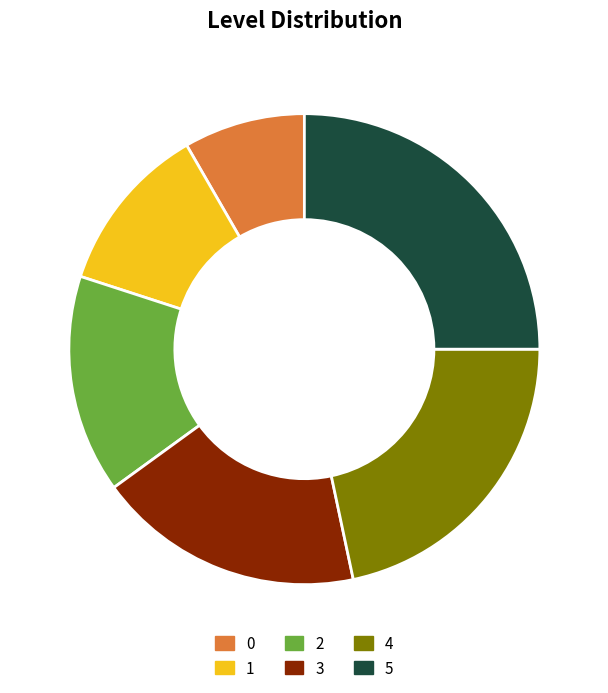

Does 1 represent more than half of the total?

No